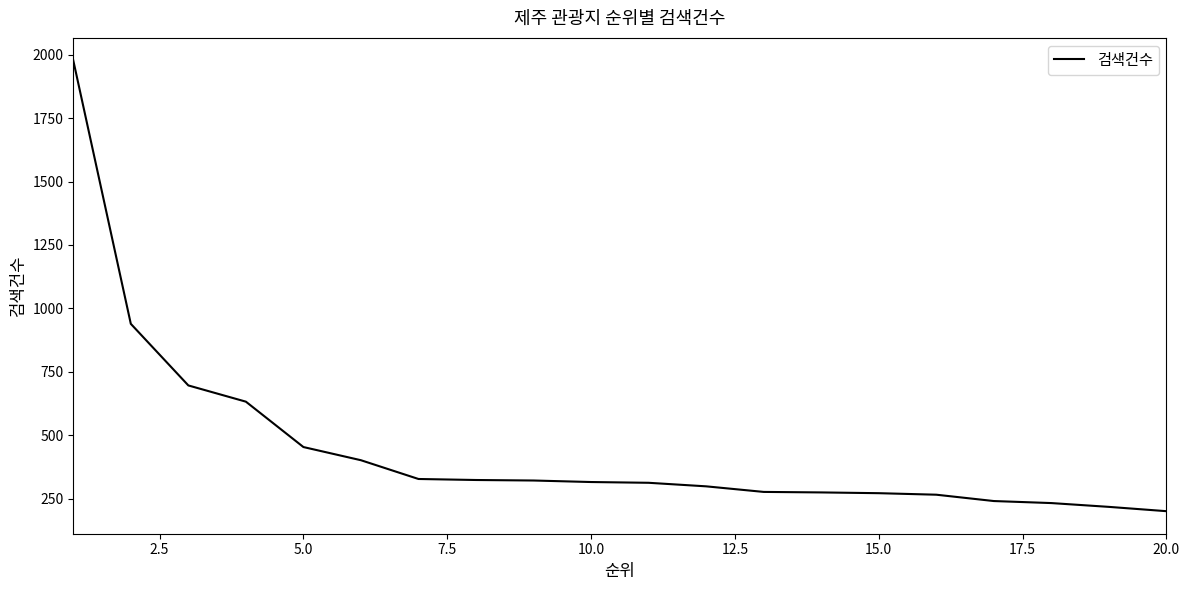

What is the maximum value shown in the chart?

1978